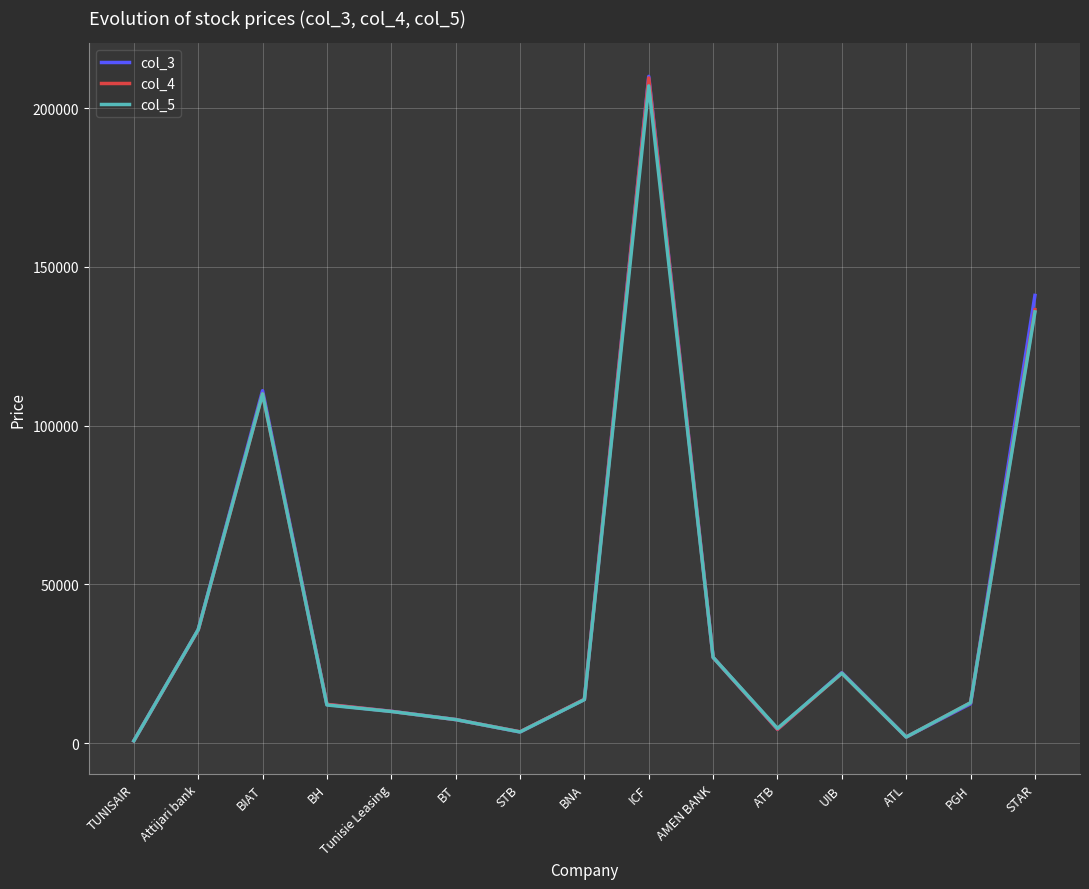

What value does the col_5 series have at BT, to the nearest 10?

7400